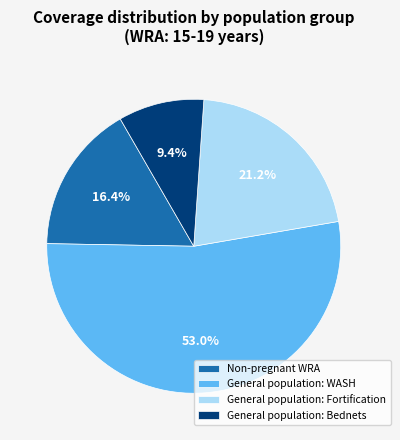

What percentage do General population: WASH and General population: Fortification together represent?

74.2%